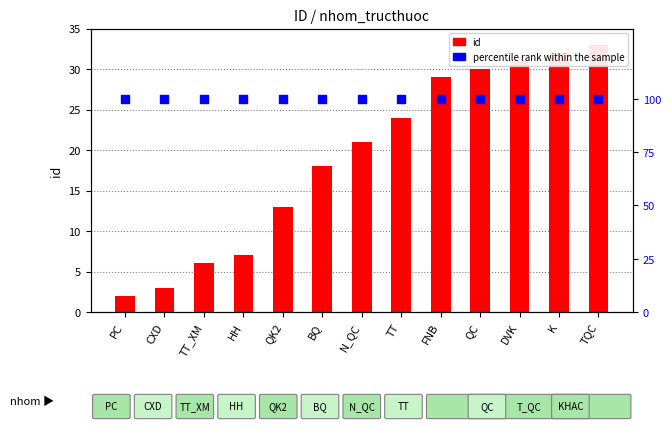

What are all the series names shown in the legend?

id, percentile rank within the sample